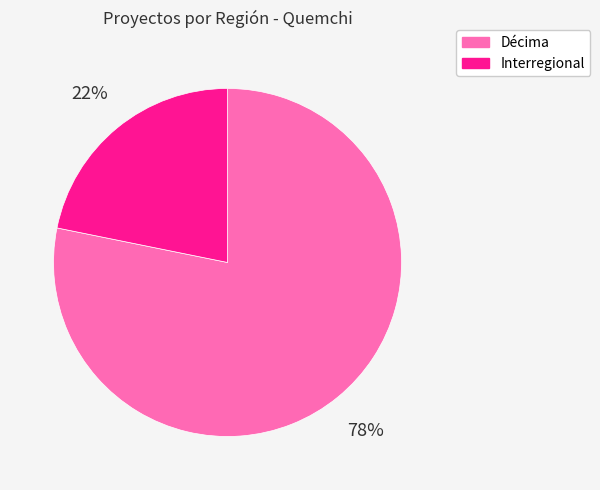

Do Interregional and Décima together represent more than half of the pie?

Yes